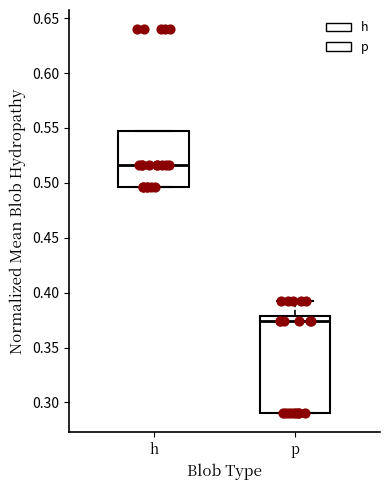

Comparing the boxes themselves (not the whiskers), which one is the tallest?

p